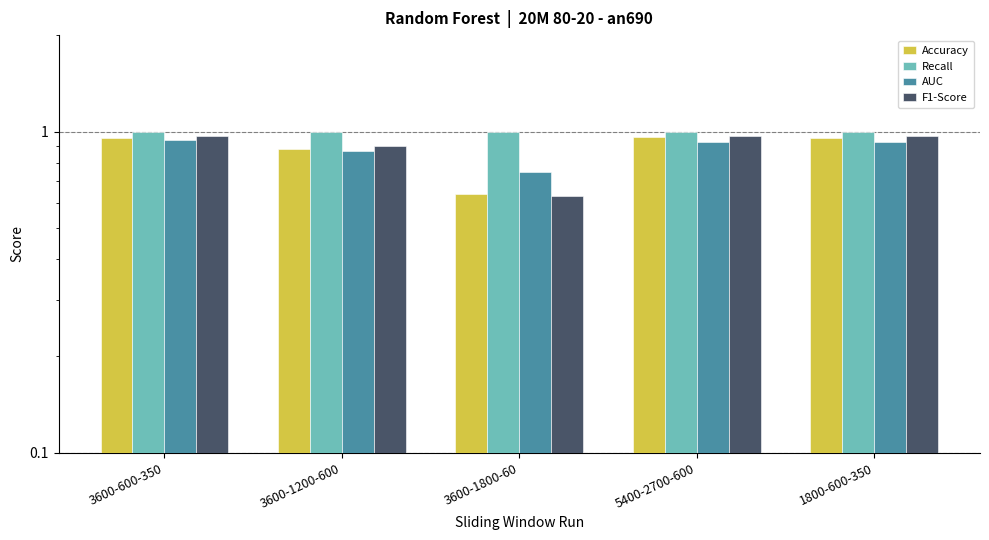

What is the maximum value for F1-Score?

1.0